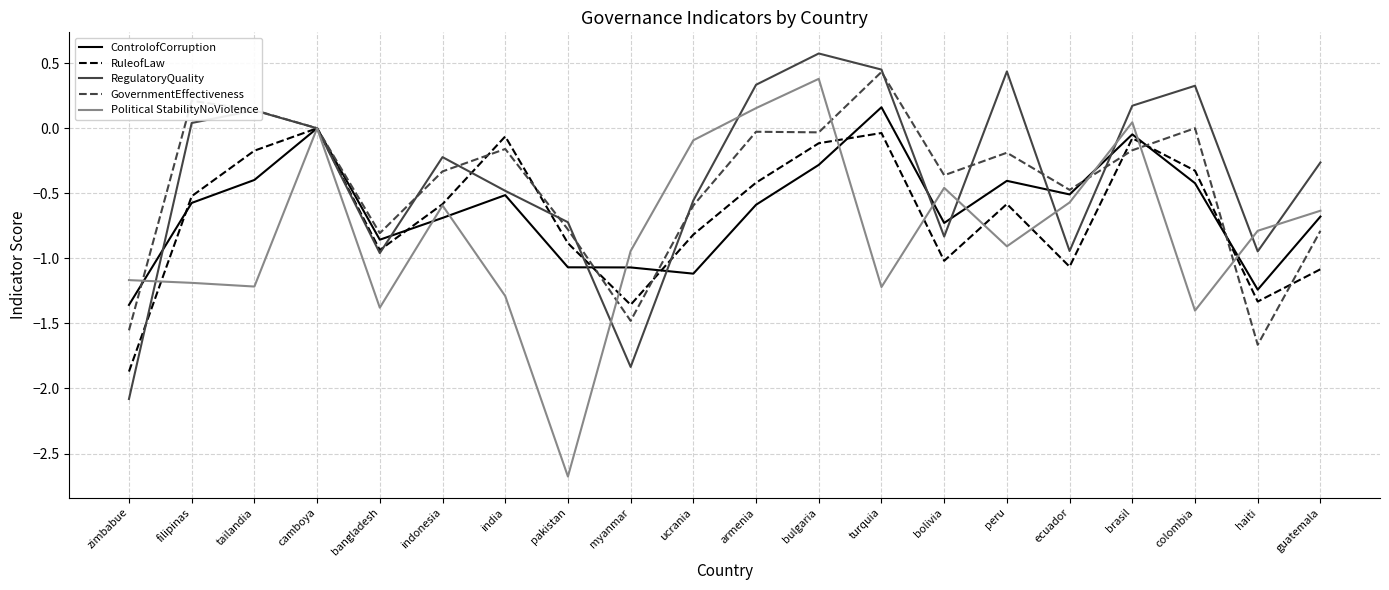

How many categories are shown in the chart?

20